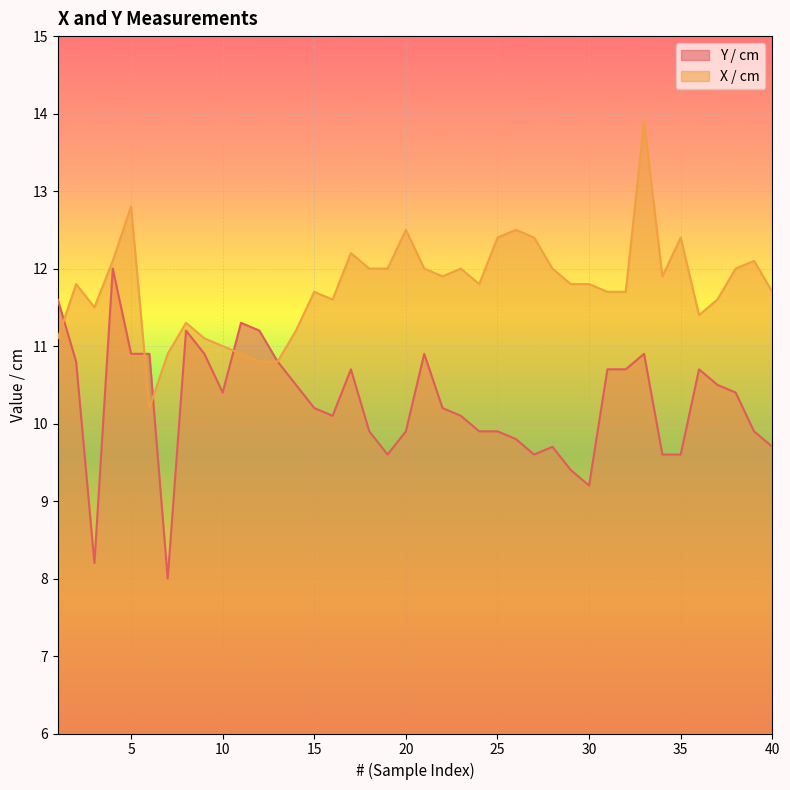

What is the difference between the Y / cm values at 21 and 7?

2.9